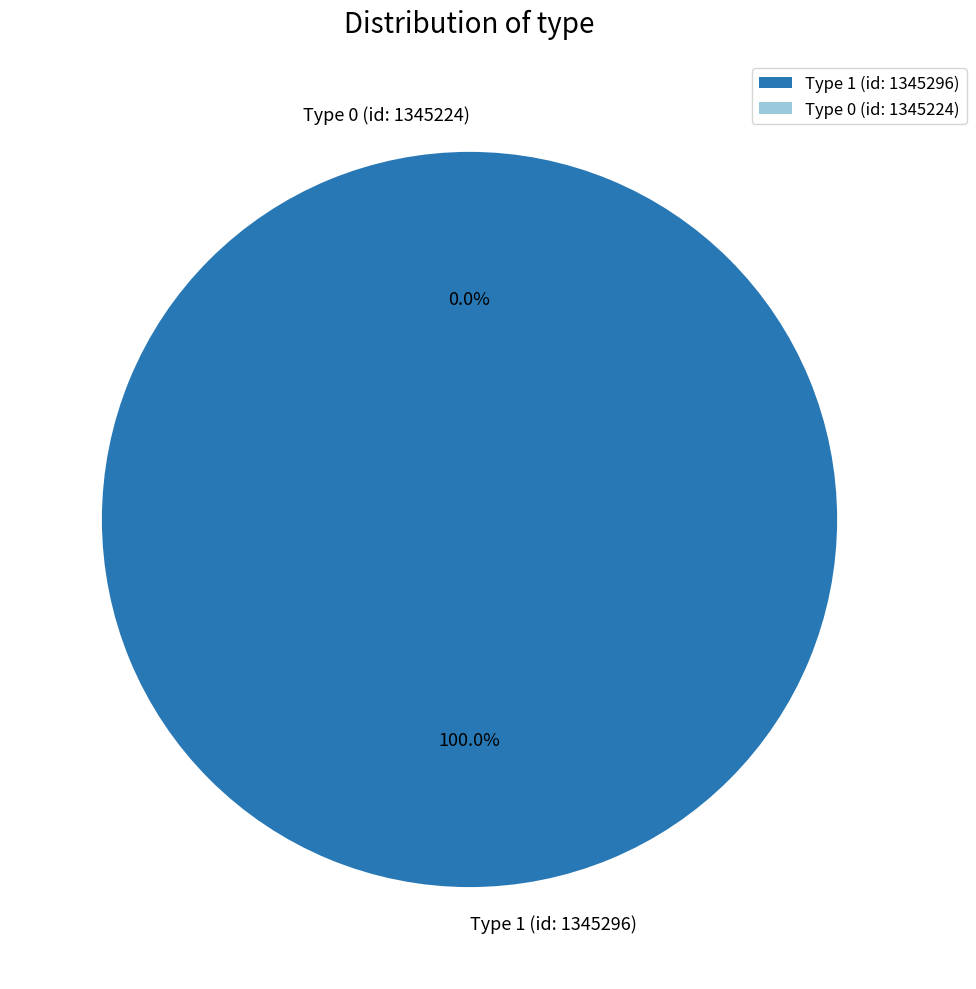

Which slice is the largest?

1345296